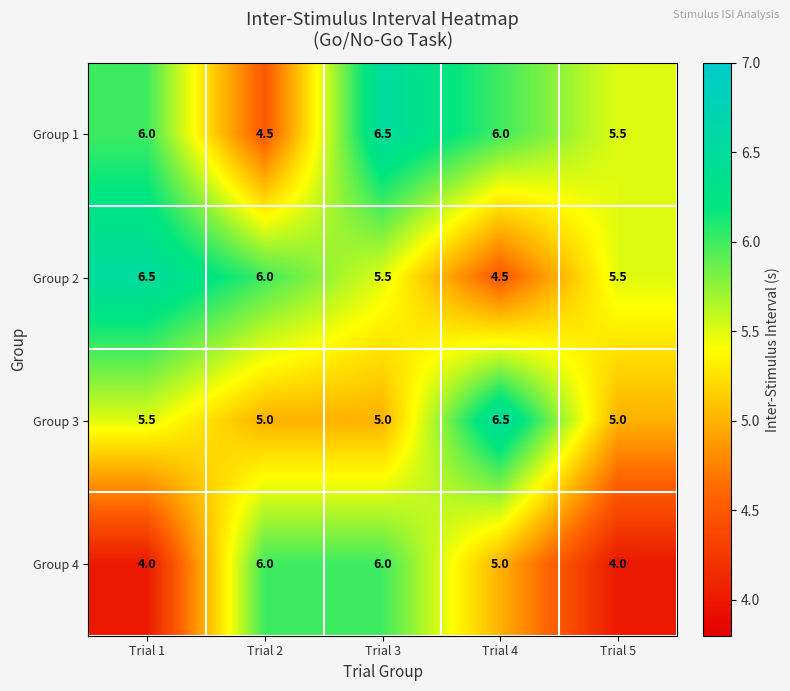

What is the greatest value displayed?

6.5